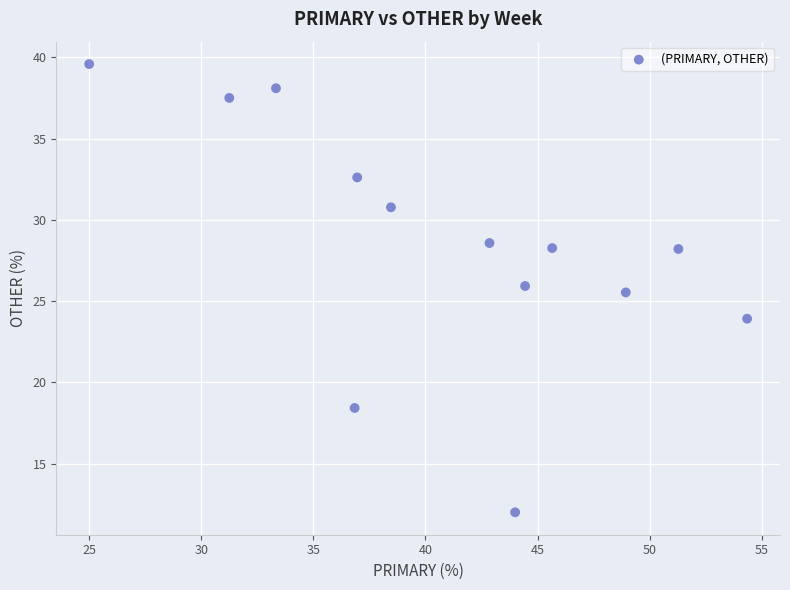

What is the range of Y values (max minus min)?

27.6